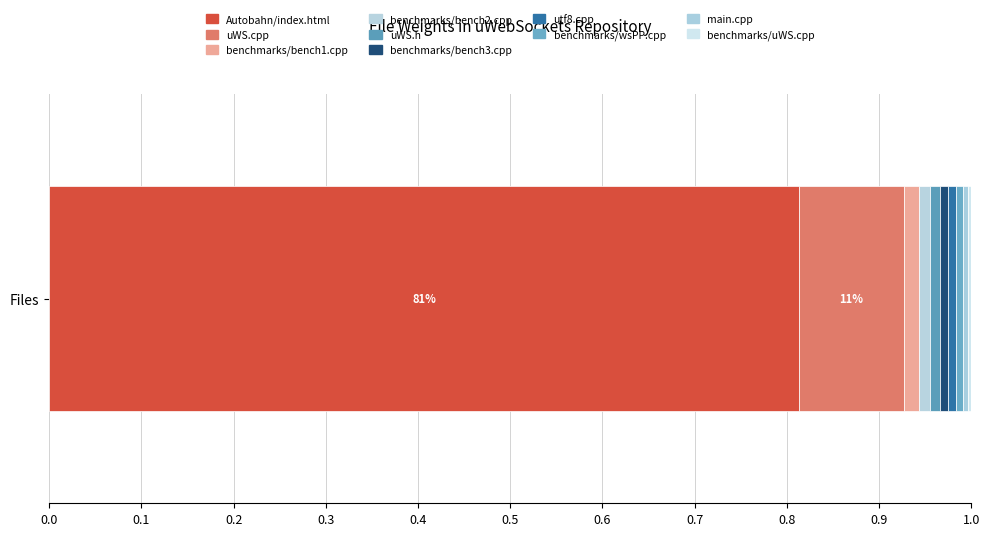

Are the bars horizontal?

Yes